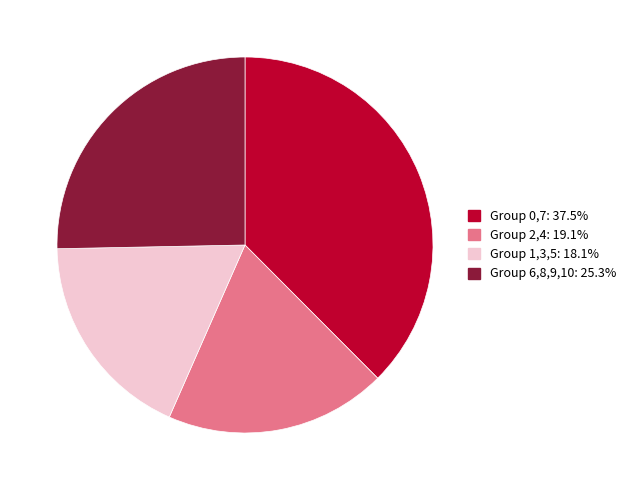

Does Group 6,8,9,10: 25.3% account for over 50% of the chart?

No